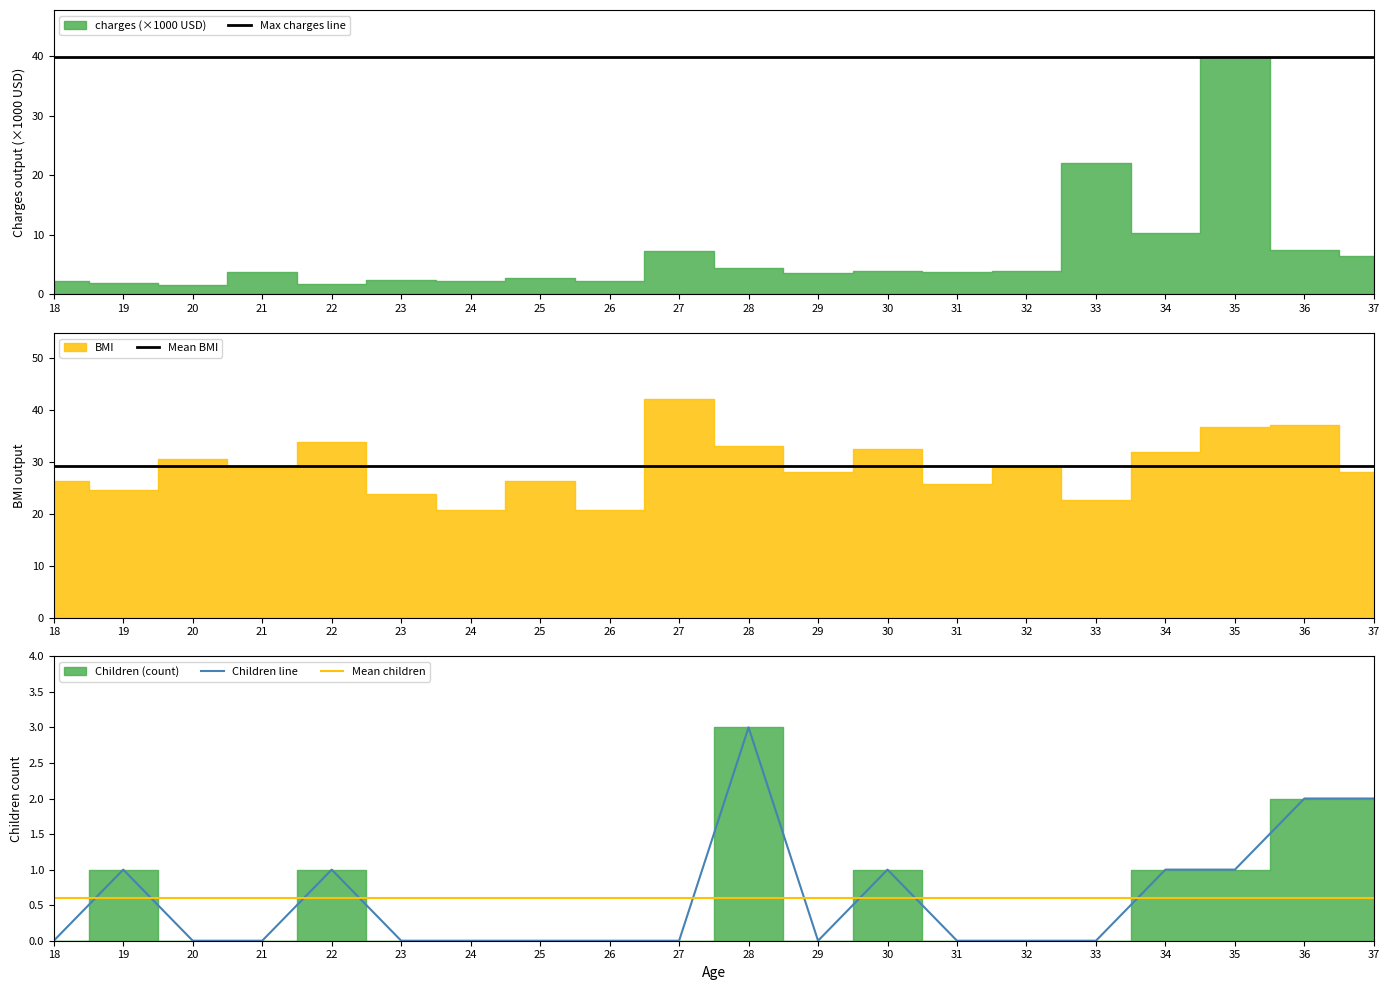

True or false: Mean BMI and Mean children intersect in this chart.

False